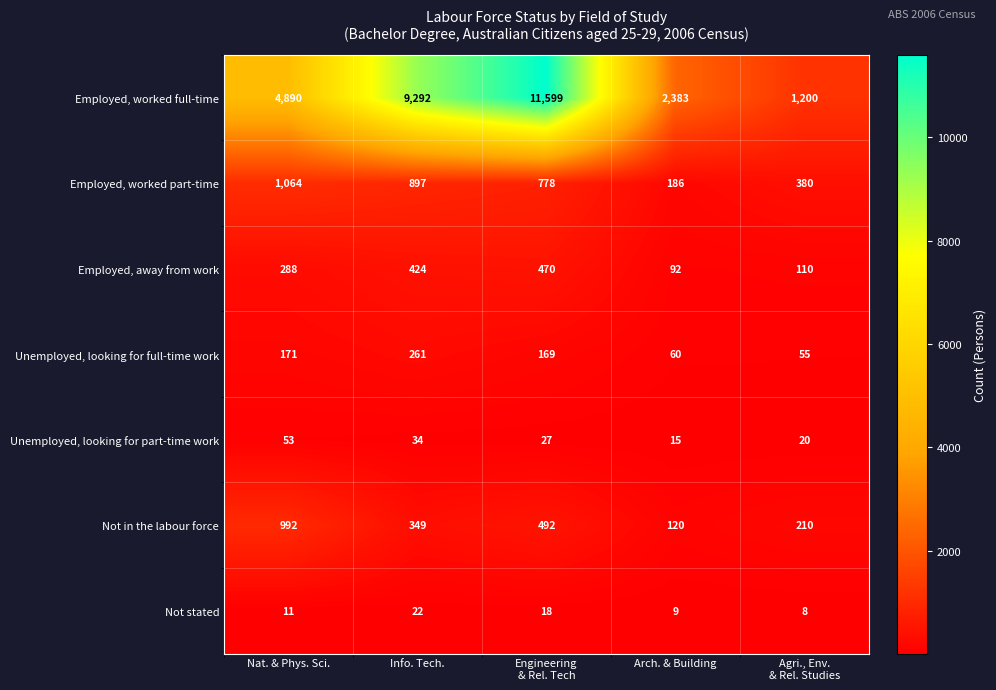

At which label does Employed, away from work reach its minimum?

Arch. & Building